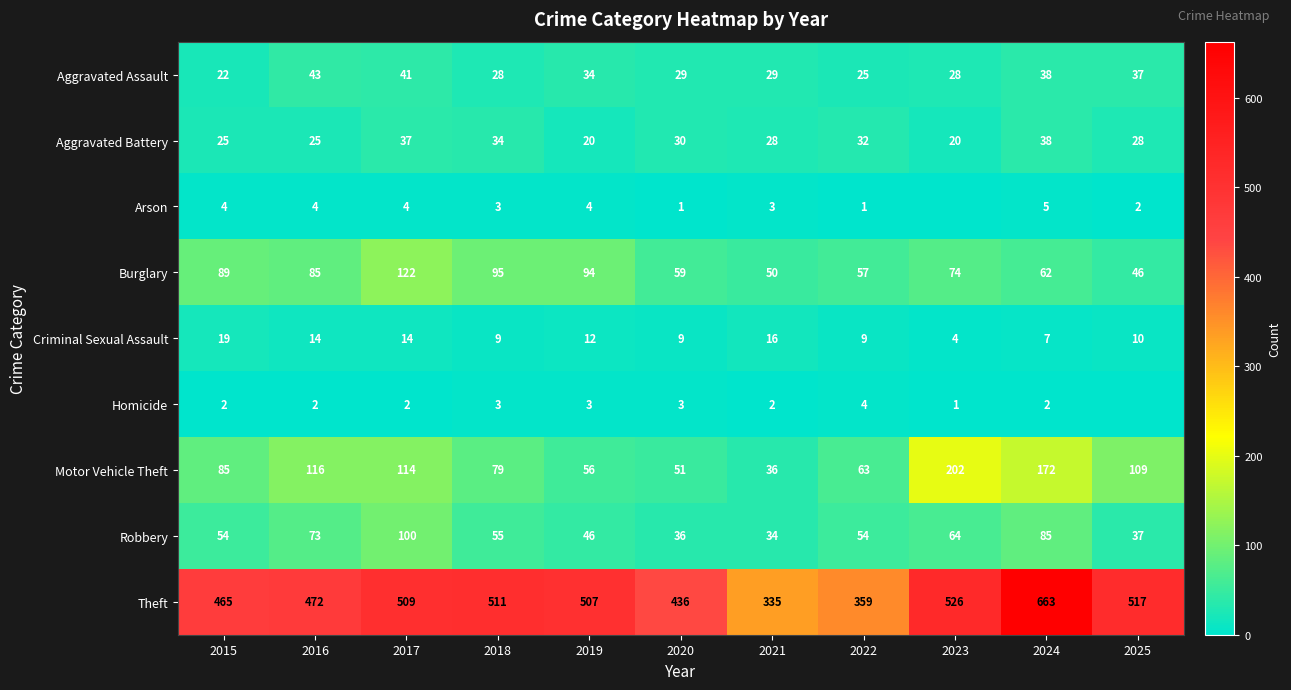

Which series changed the most between 2015 and 2018?

Theft